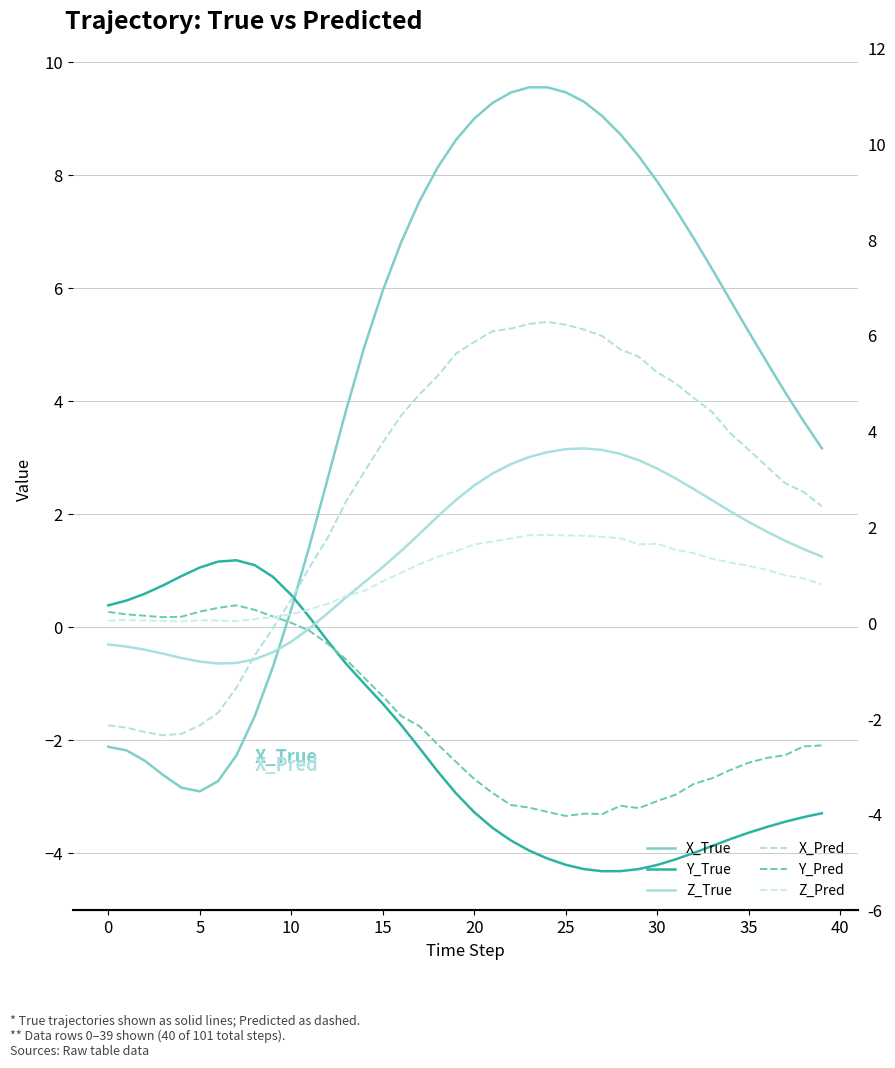

At which label is Y_True closest to -1?

14